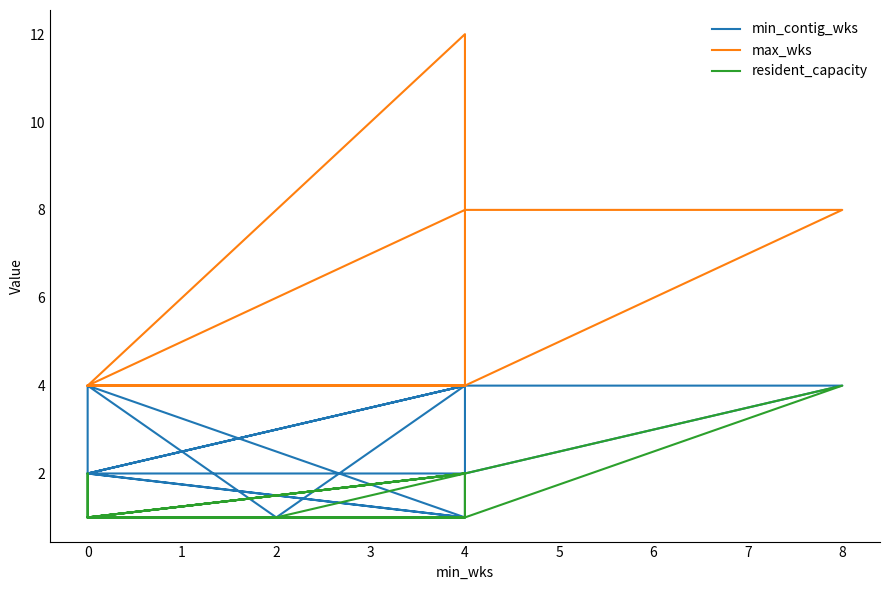

What is the maximum value shown in the chart?

12